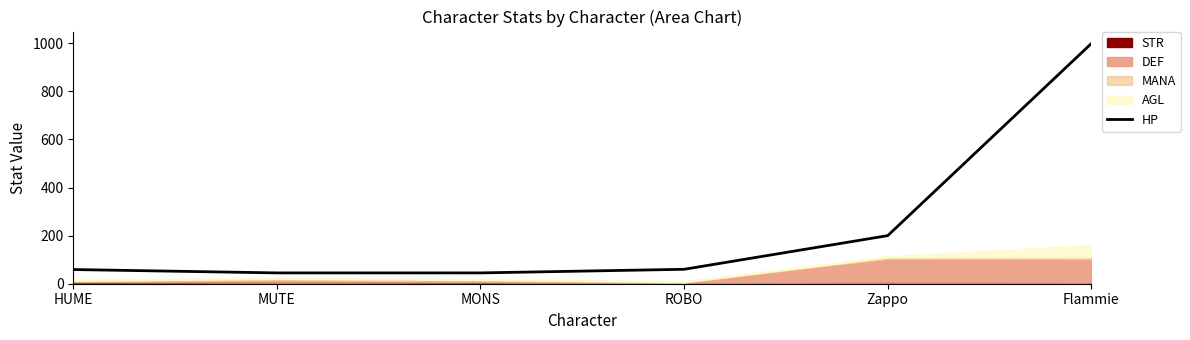

Reading left to right, transcribe all the data shown in this chart.

HUME=59	MUTE=45	MONS=45	ROBO=60	Zappo=200	Flammie=999